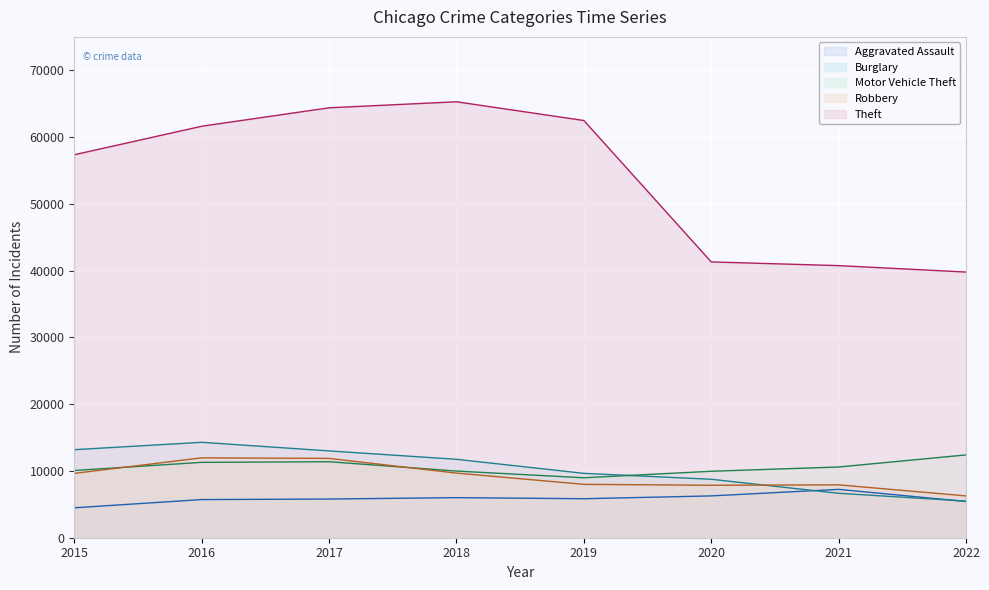

Count the number of data series in this chart.

5